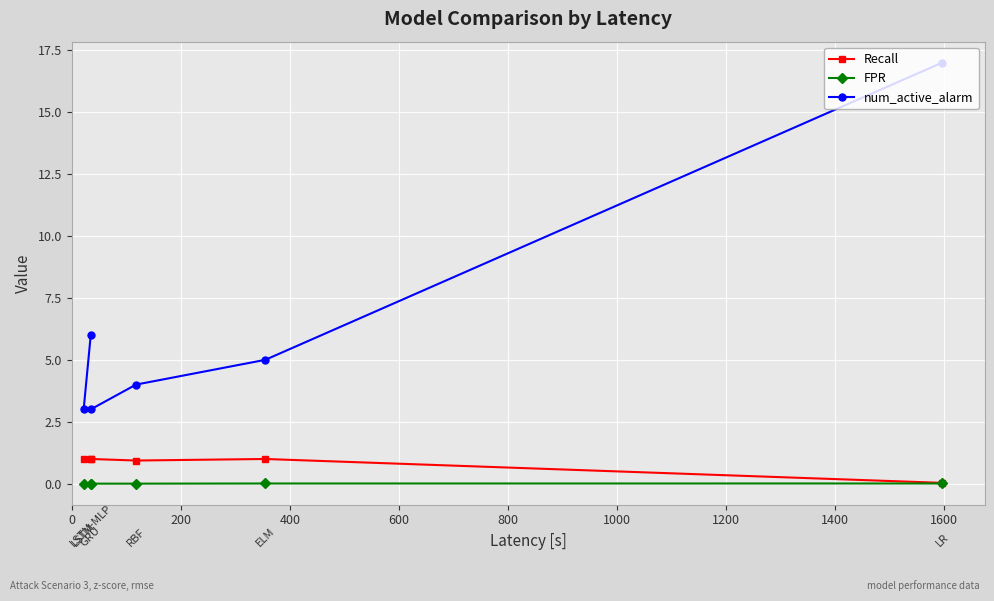

Between 400 and 800, which series saw the biggest shift?

num_active_alarm